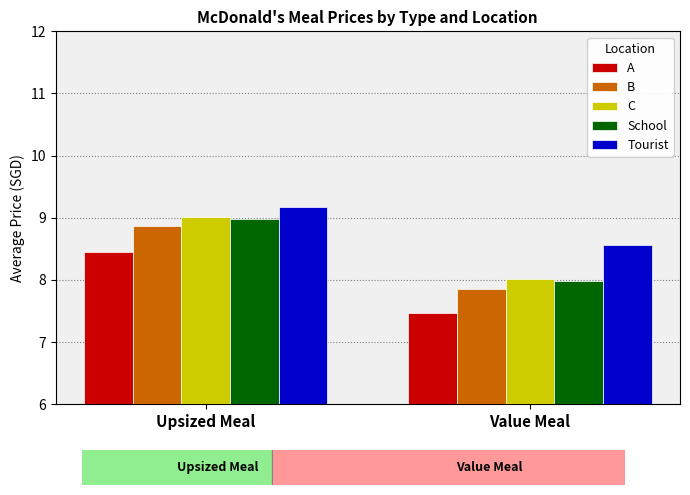

What is the label of the 2nd bar from the left?

Value Meal